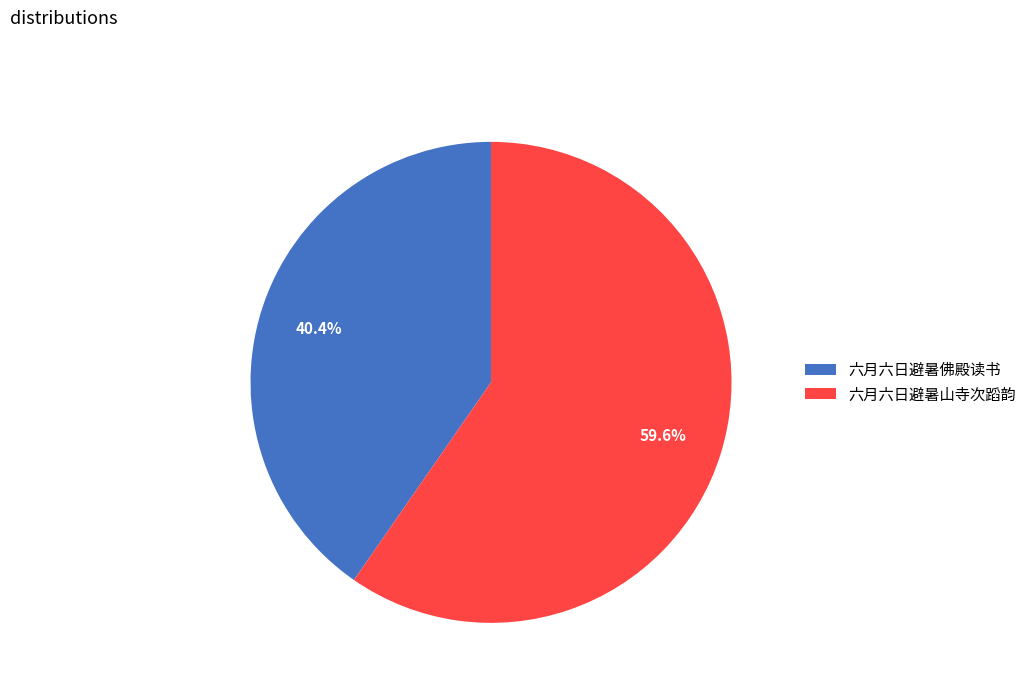

What portion of the pie excludes 六月六日避暑佛殿读书?

59.6%